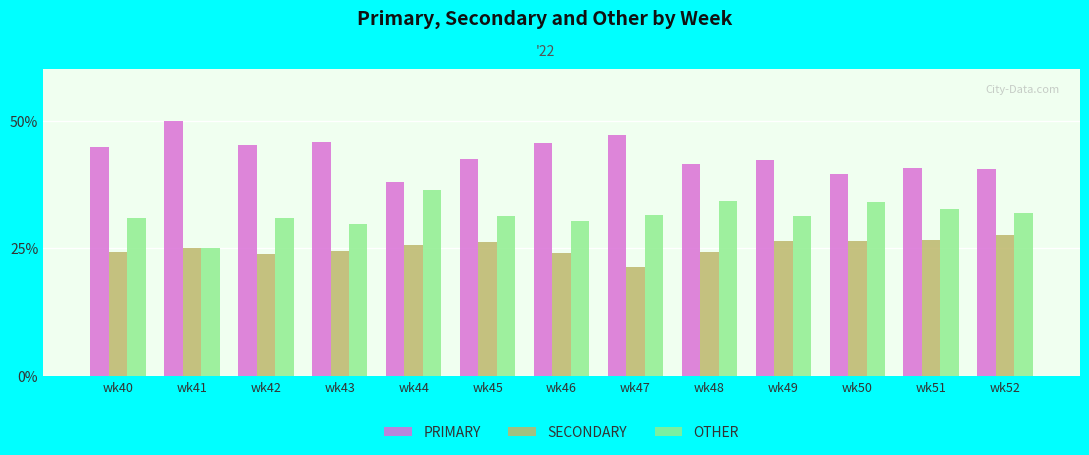

What is the difference between the highest and lowest values at wk47?

25.7